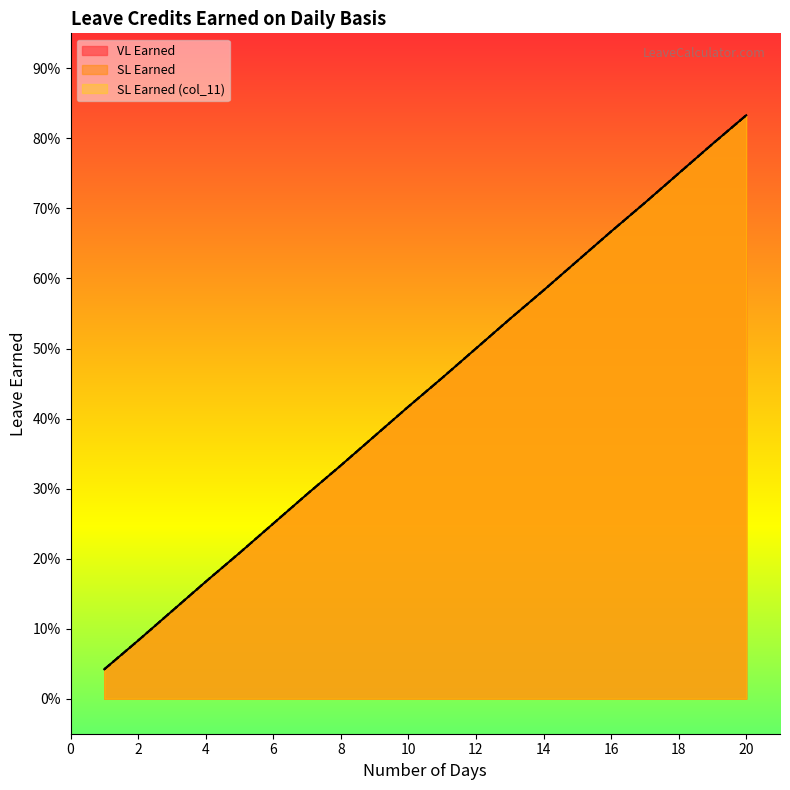

What is the sum of all VL Earned values?

8.8